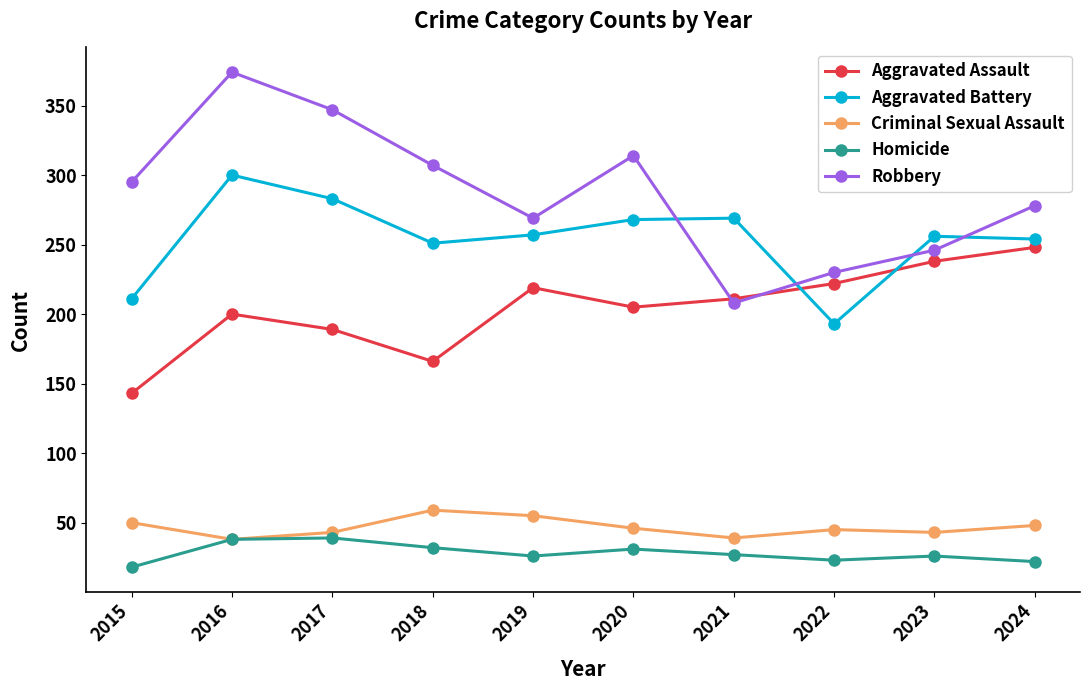

At which label is Robbery closest to 291?

2015